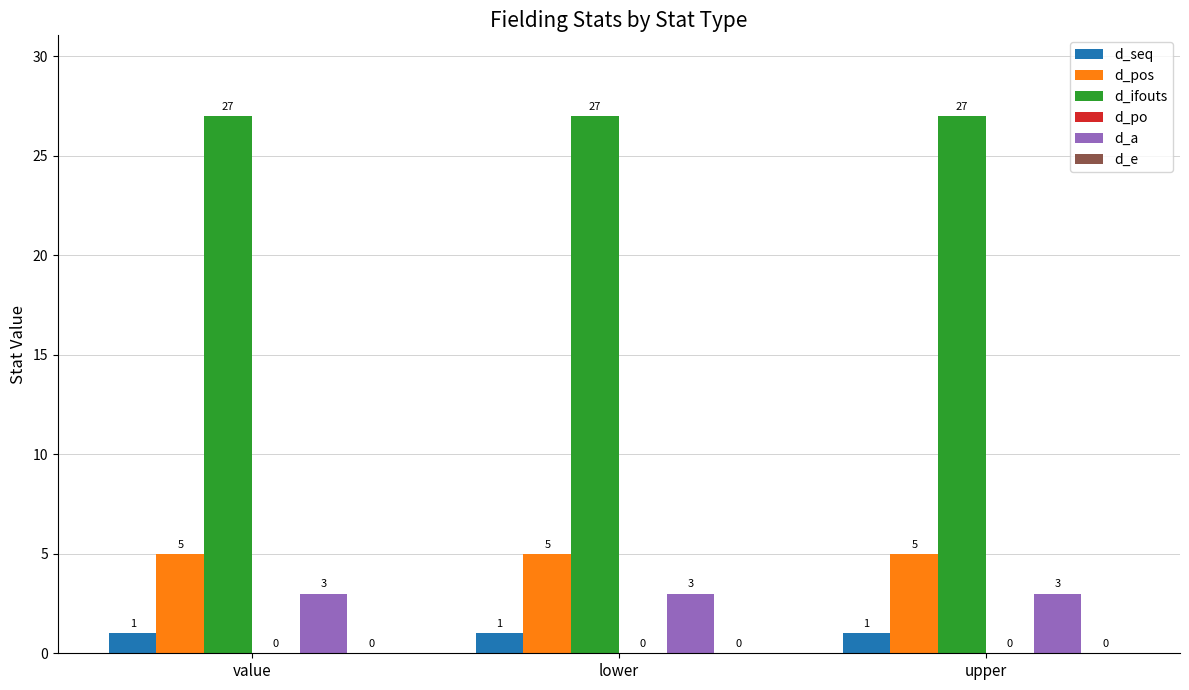

At lower, list the series in order from largest to smallest.

d_ifouts, d_pos, d_a, d_seq